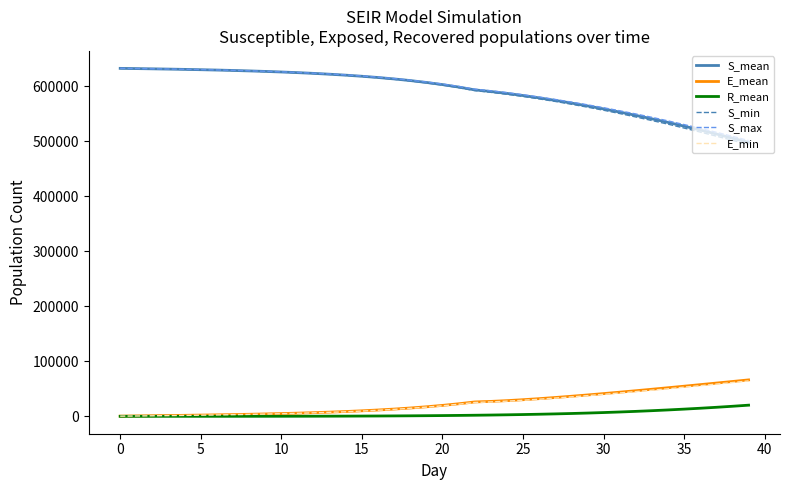

What is the maximum value shown in the chart?

632314.0